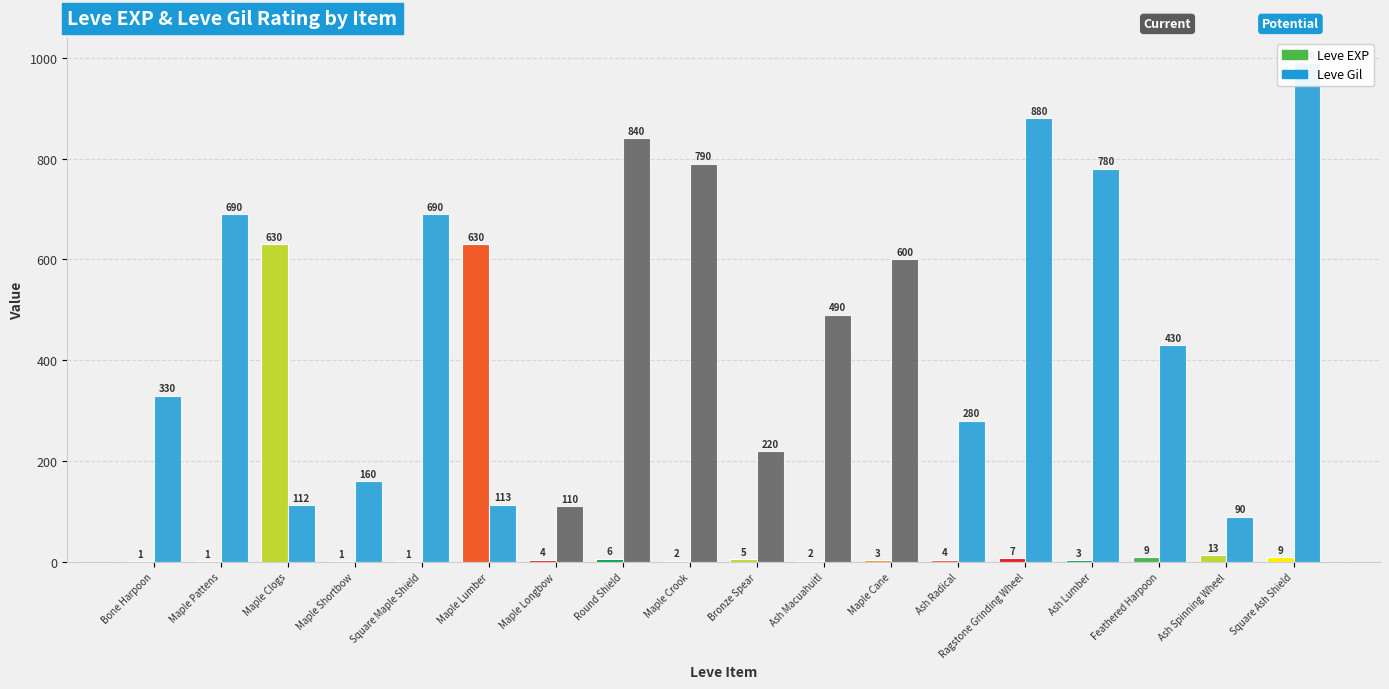

List the labels in order of Leve Gil value, largest first.

Square Ash Shield, Ragstone Grinding Wheel, Round Shield, Maple Crook, Ash Lumber, Maple Pattens, Square Maple Shield, Maple Cane, Ash Macuahuitl, Feathered Harpoon, Bone Harpoon, Ash Radical, Bronze Spear, Maple Shortbow, Maple Lumber, Maple Clogs, Maple Longbow, Ash Spinning Wheel